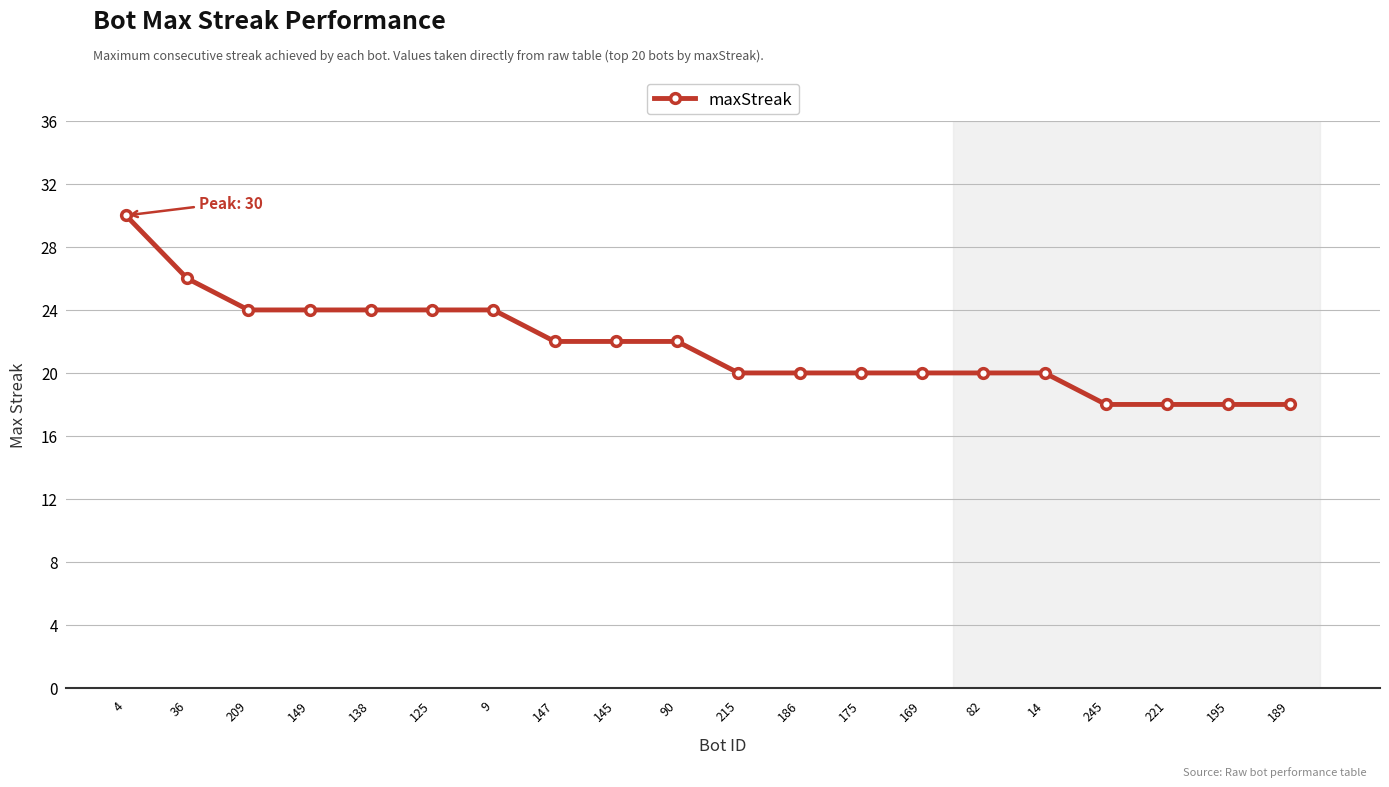

Between 221 and 209, which is larger?

209